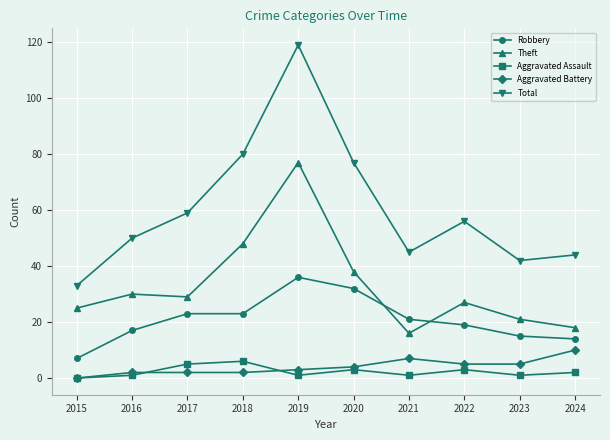

Reading left to right, list all the values displayed in this chart.

Robbery: 7	17	23	23	36	32	21	19	15	14
Theft: 25	30	29	48	77	38	16	27	21	18
Aggravated Assault: 0	1	5	6	1	3	1	3	1	2
Aggravated Battery: 0	2	2	2	3	4	7	5	5	10
Total: 33	50	59	80	119	77	45	56	42	44